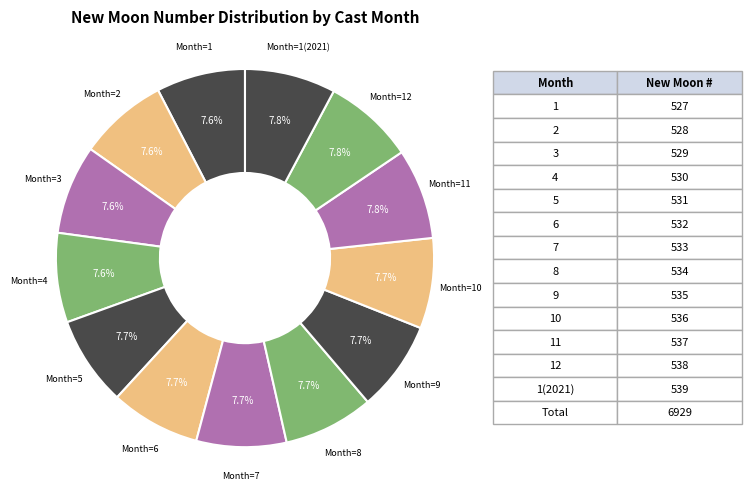

Is there a majority slice in this chart?

No